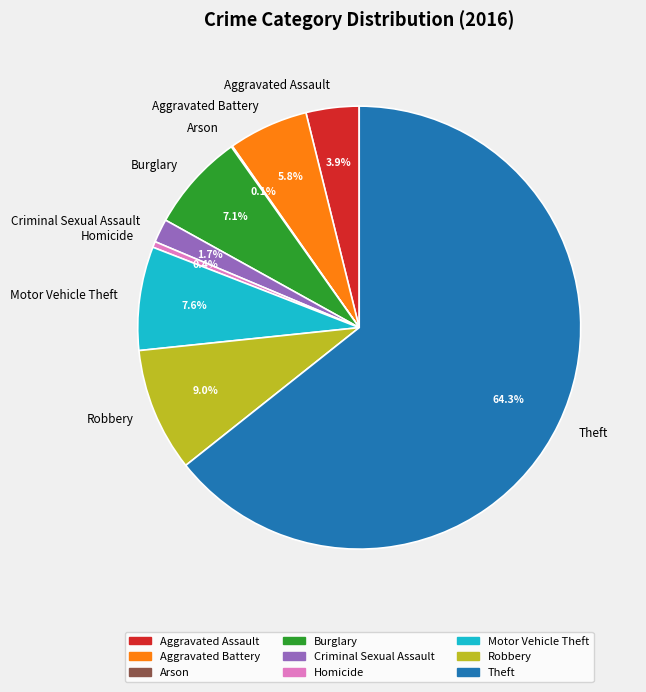

What percentage is NOT represented by Aggravated Battery?

94.2%